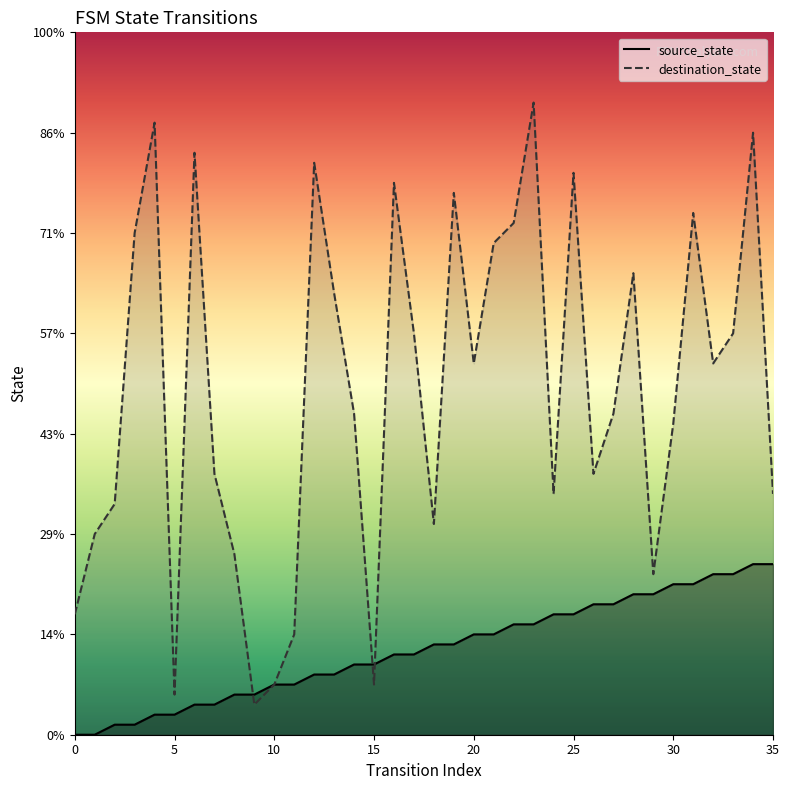

Between which two adjacent categories do destination_state and source_state first intersect?

8 and 9